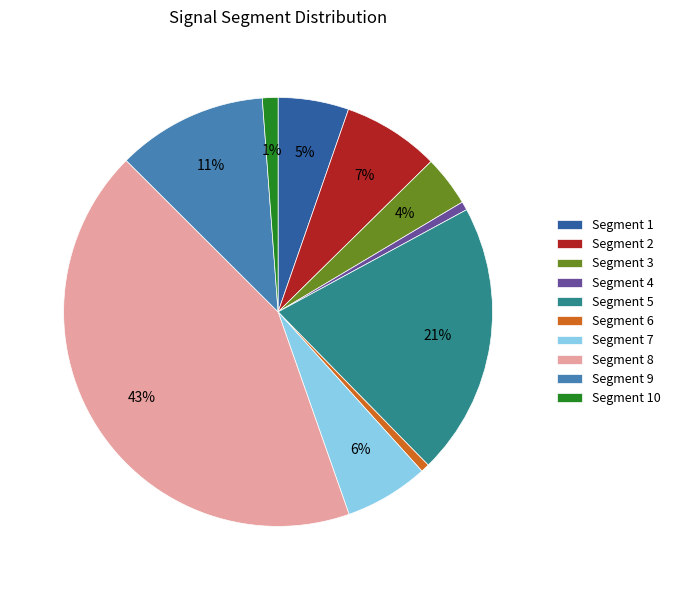

How many segments does this pie chart have?

10